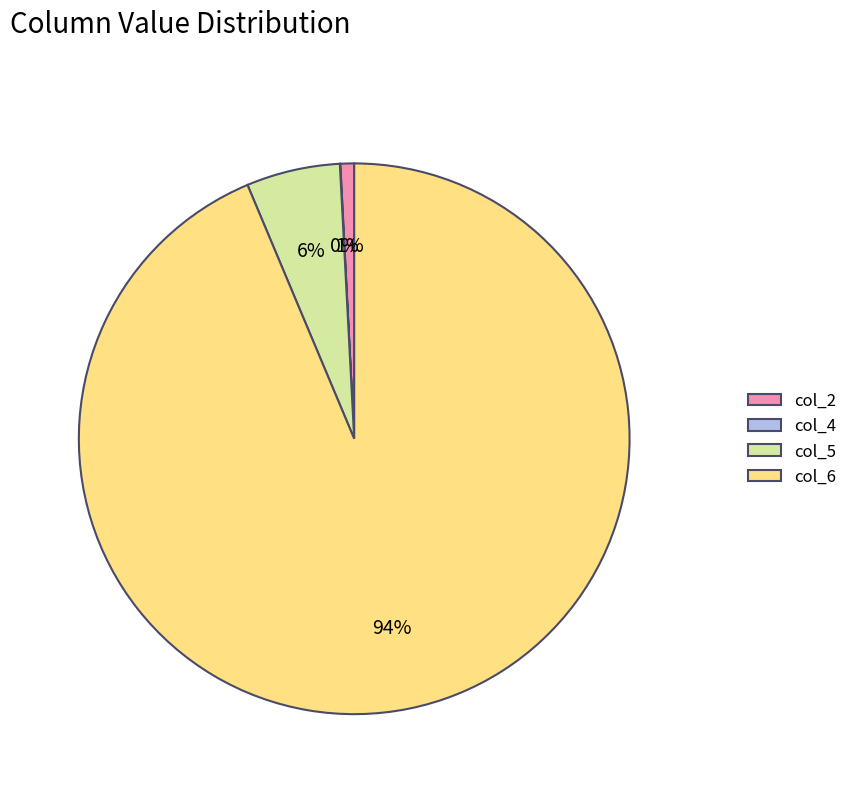

Is there a majority slice in this chart?

Yes